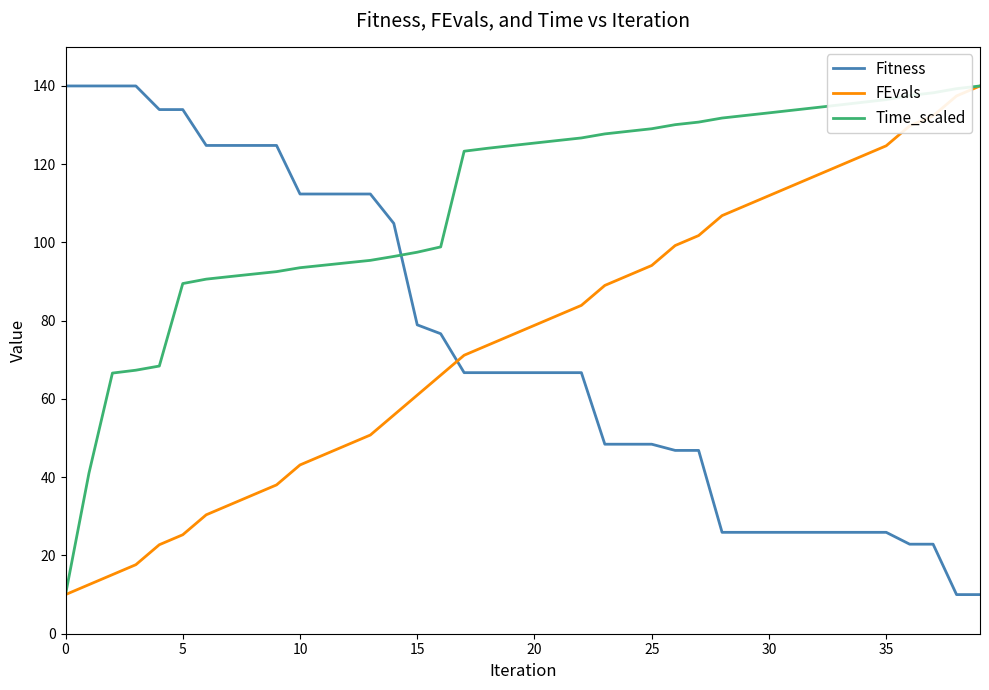

What is the minimum value for Fitness?

10.0